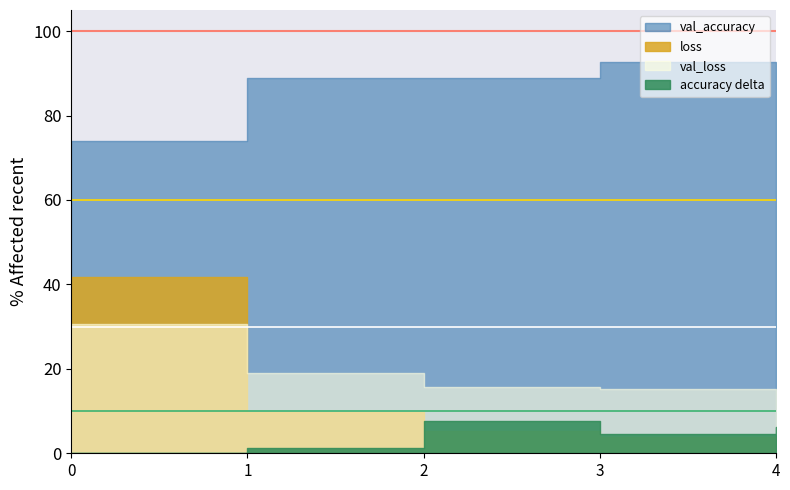

After their last crossing, which series has the higher values: val_loss or loss?

val_loss